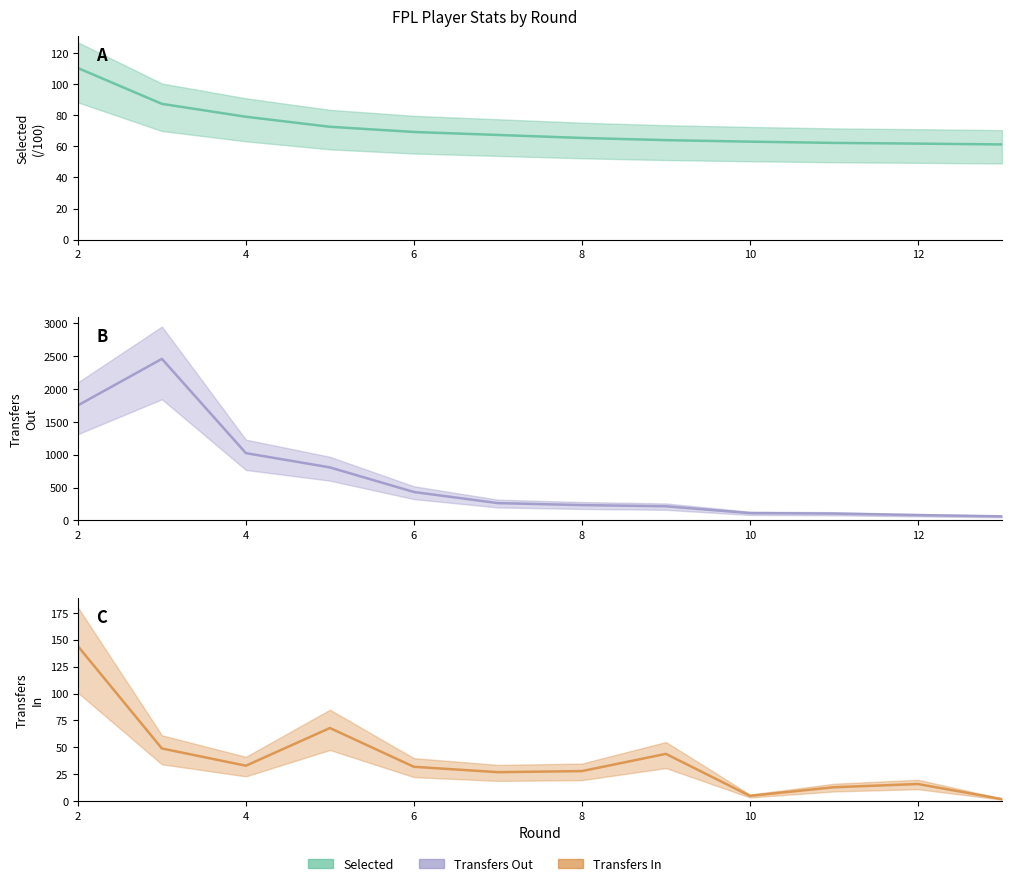

At which label is transfers_in closest to 73?

5